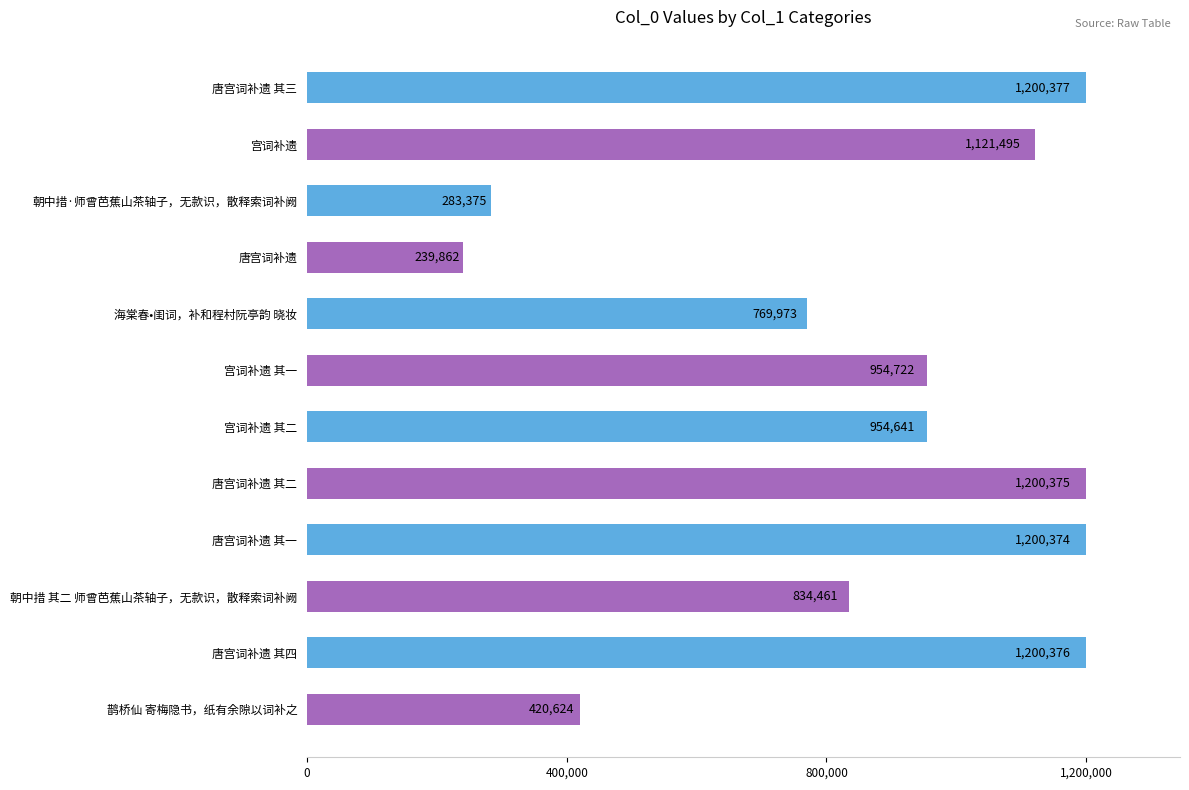

What is the label of the 12th bar from the top?

鹊桥仙 寄梅隐书，纸有余隙以词补之